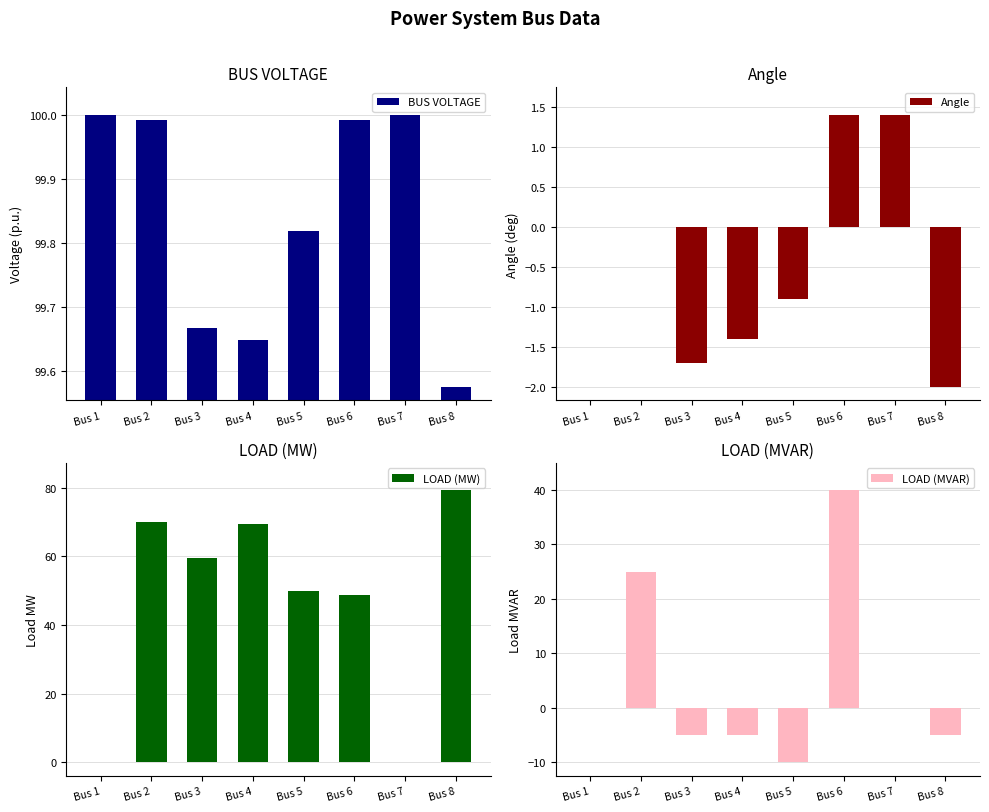

Where does the LOAD (MW) series first go above 59?

Bus 2